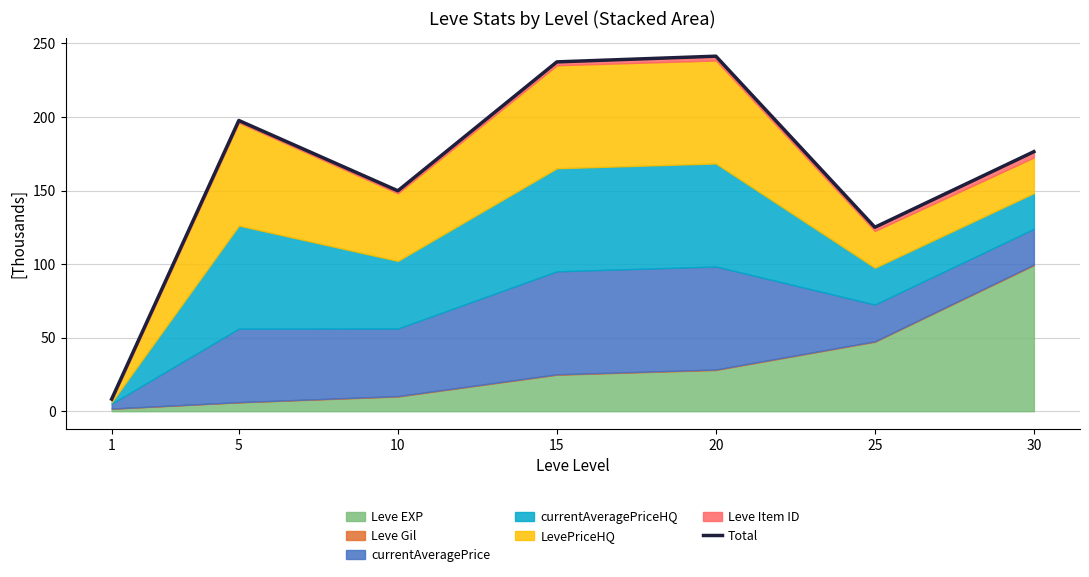

Rank the categories by value from highest to lowest.

20, 15, 5, 30, 10, 25, 1